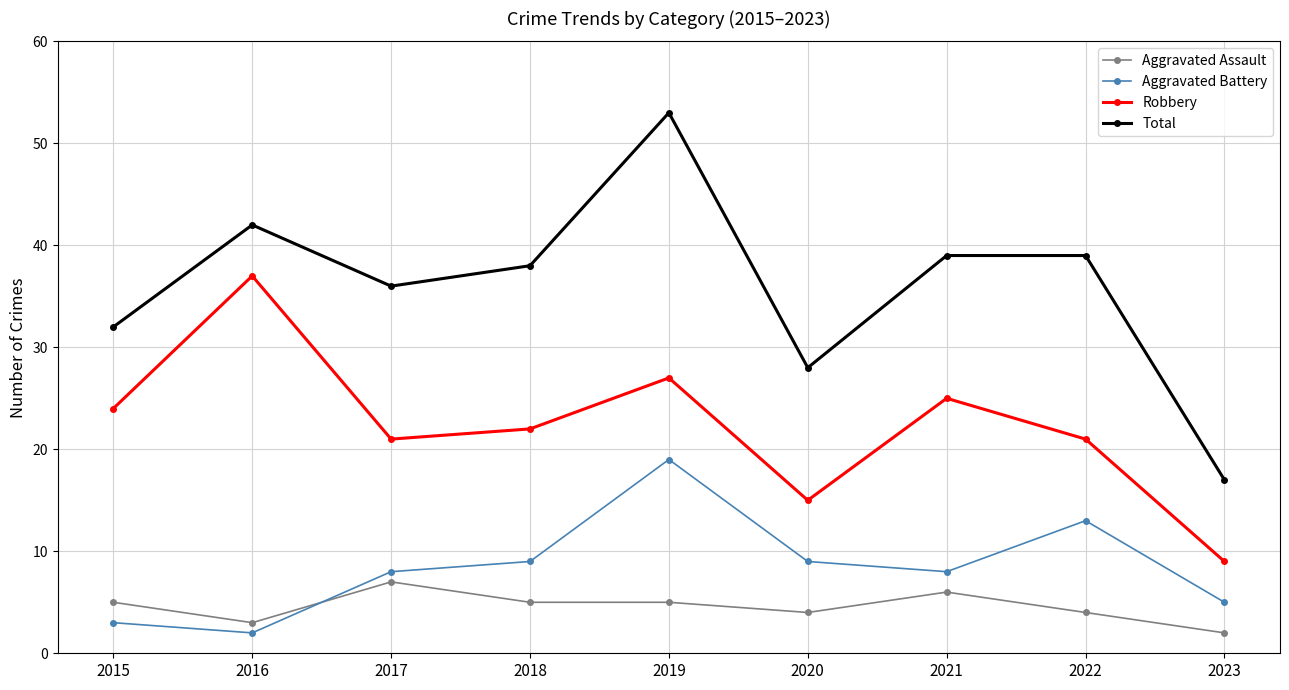

True or false: Total has more than 0 points higher than both neighbors.

True